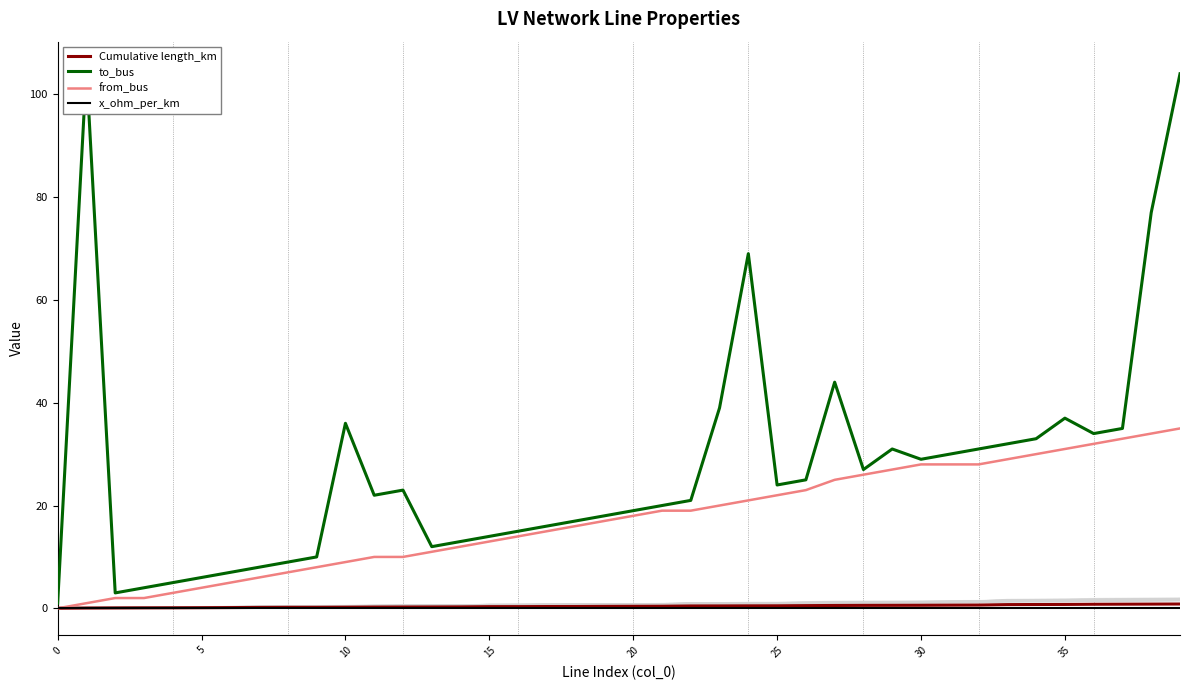

Which series has the largest total across all categories?

to_bus